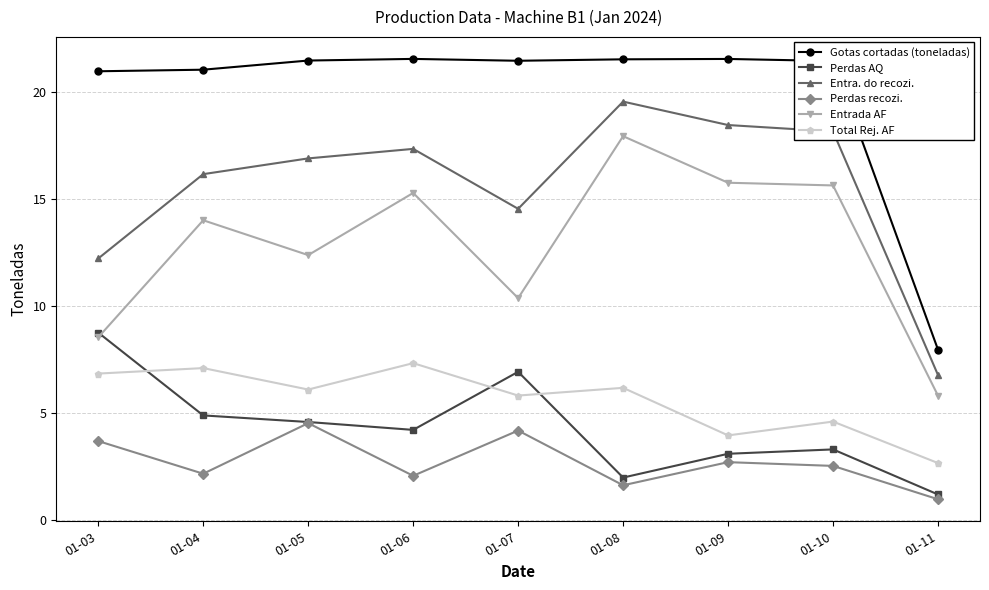

How many data points in Entra. do recozi. are above 16?

6